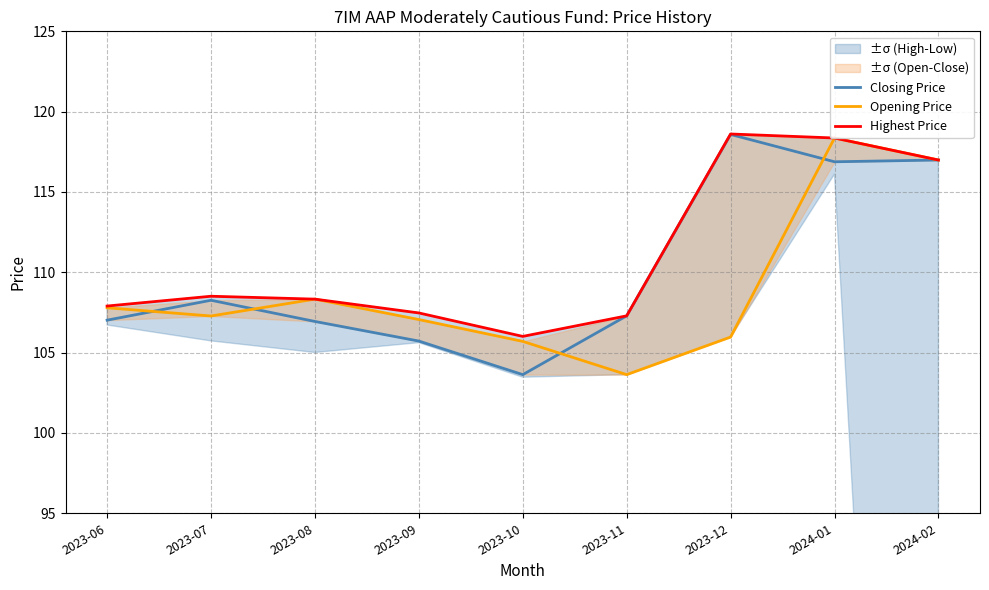

In Highest Price, how many points are higher than both neighbors (excluding endpoints)?

2